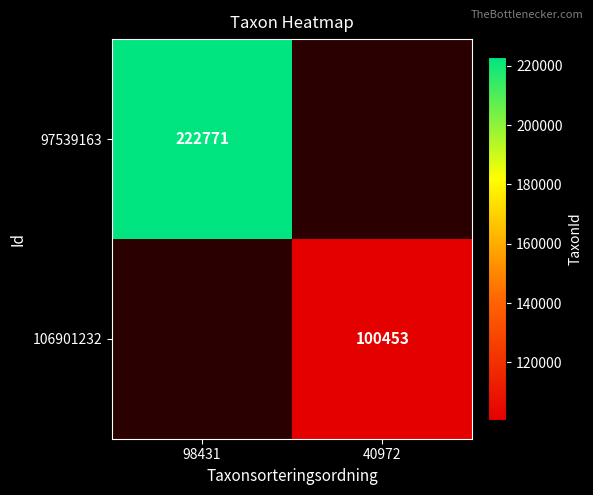

The 106901232 series shows 100453 at 40972. True or false?

True